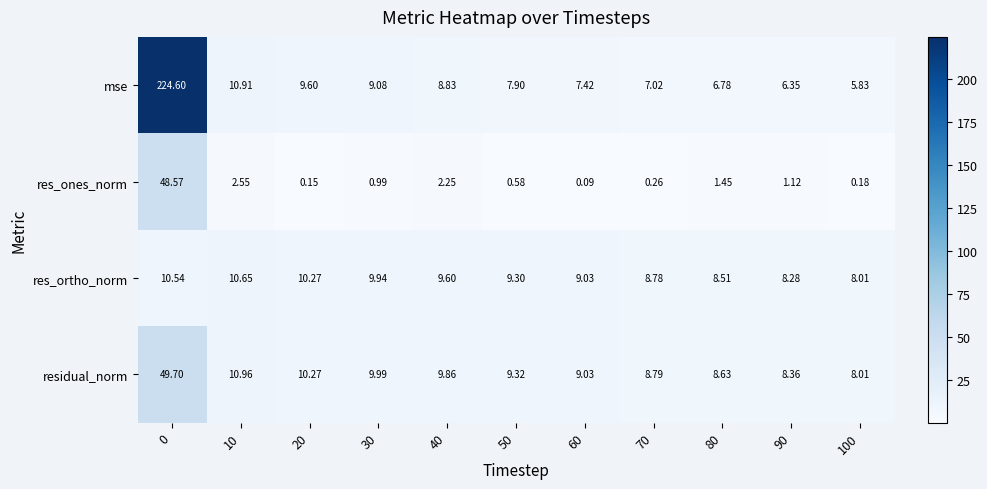

List the series in order of their peak value, lowest first.

res_ortho_norm, res_ones_norm, residual_norm, mse